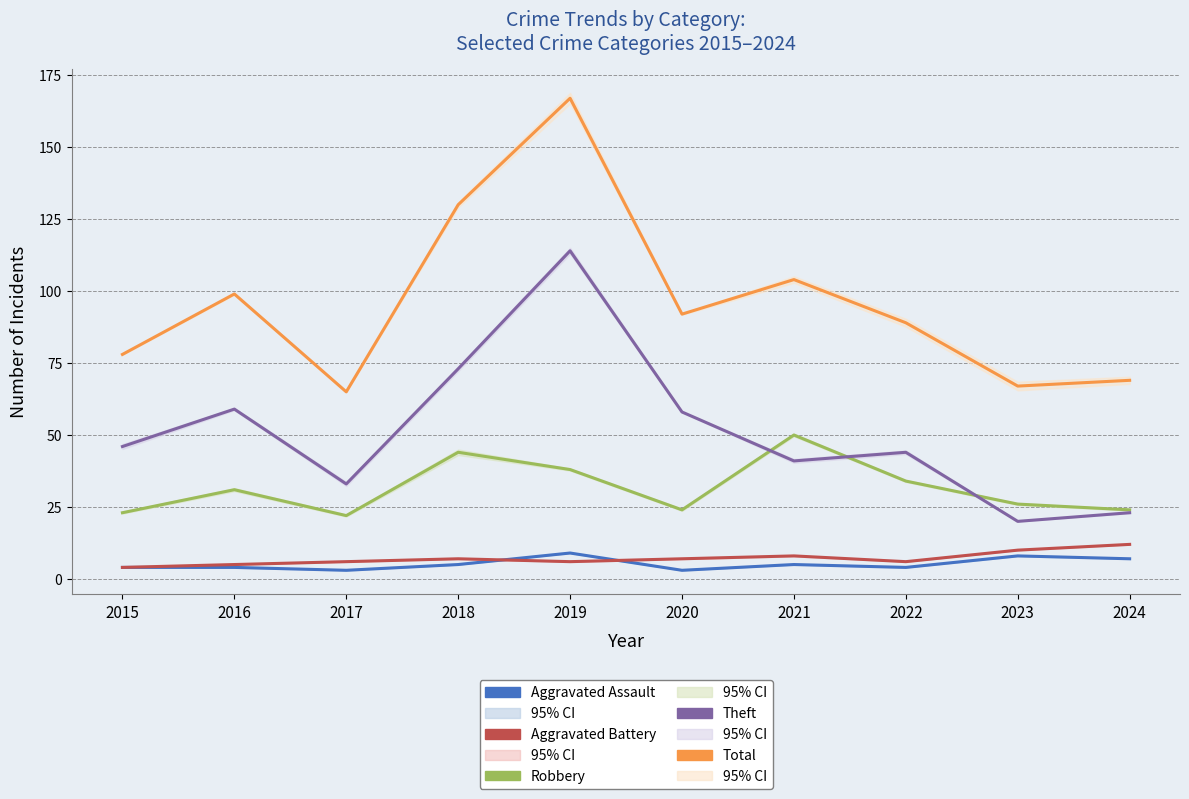

Which label corresponds to the largest value in the chart?

2019